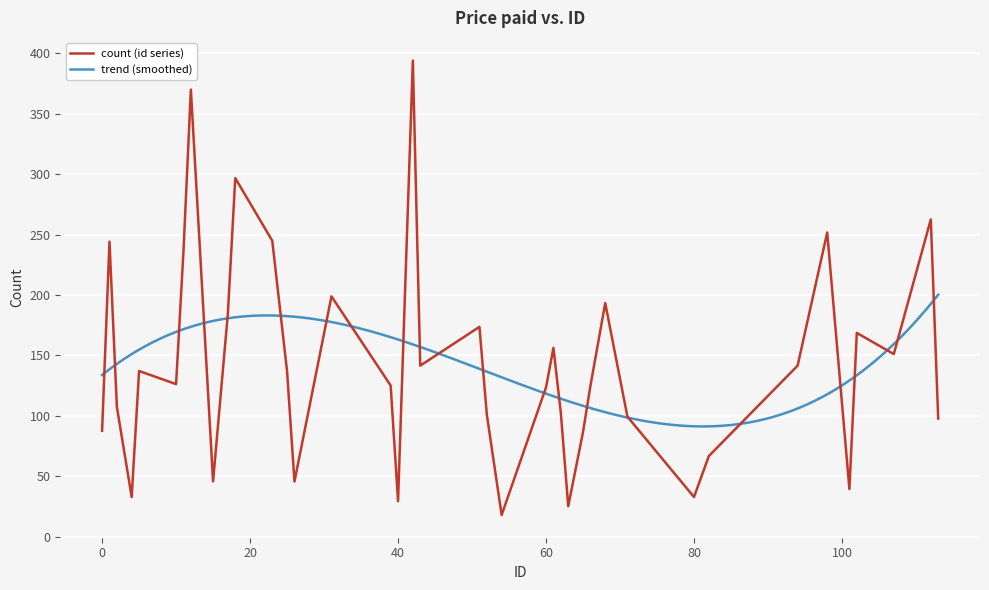

Reading left to right, extract all data points from this chart.

0=87.5	1=244.1	2=107.3	4=32.8	5=137.1	10=126.2	11=236.2	12=370.0	15=45.7	17=184.6	18=296.7	23=244.9	25=136.8	26=45.5	31=198.8	39=125.1	40=29.3	41=212.7	42=394.0	43=141.5	51=173.6	52=100.8	54=17.9	60=123.6	61=156.2	62=102.3	63=25.1	65=86.6	66=124.8	68=193.3	71=99.3	80=32.7	82=66.7	94=141.5	98=251.7	101=39.4	102=168.6	107=151.1	112=262.5	113=97.7